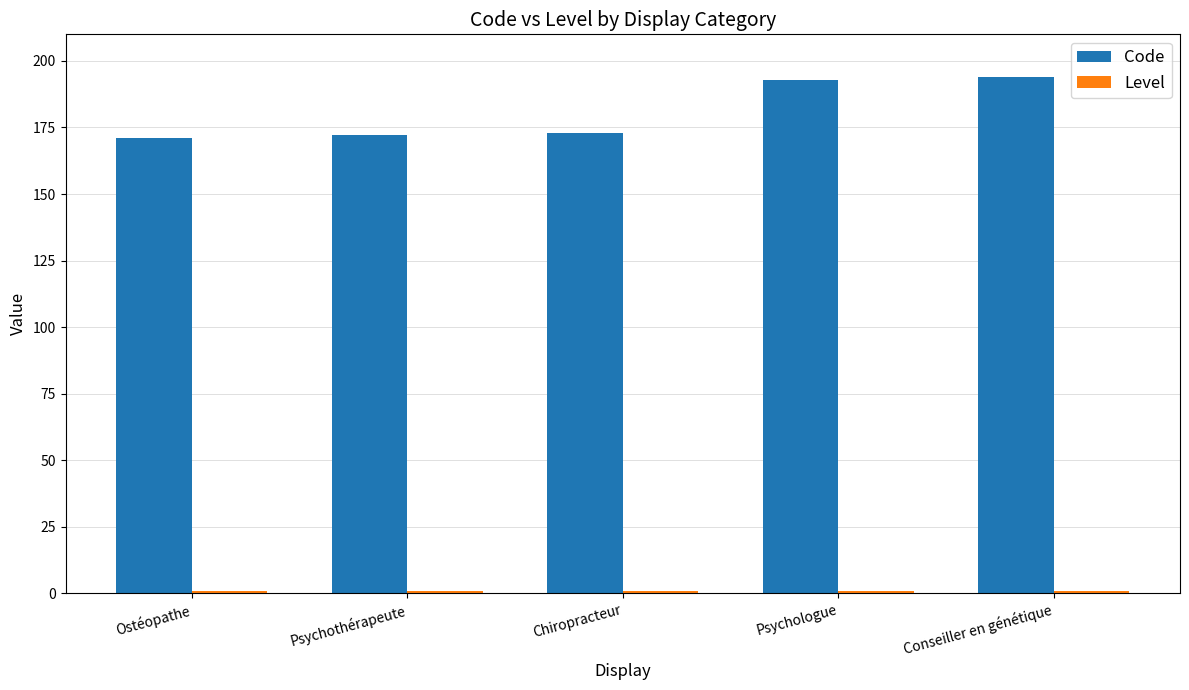

Which series has the largest range (max minus min)?

Code